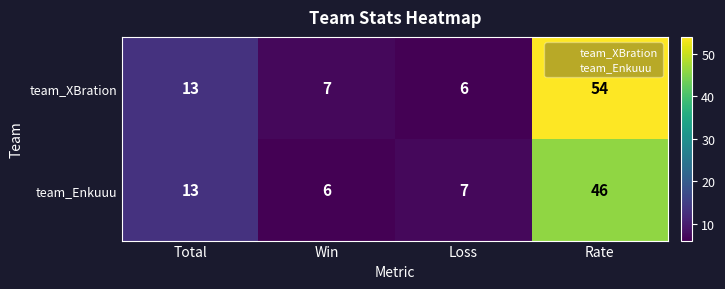

At Rate, list the series in order from largest to smallest.

team_XBration, team_Enkuuu